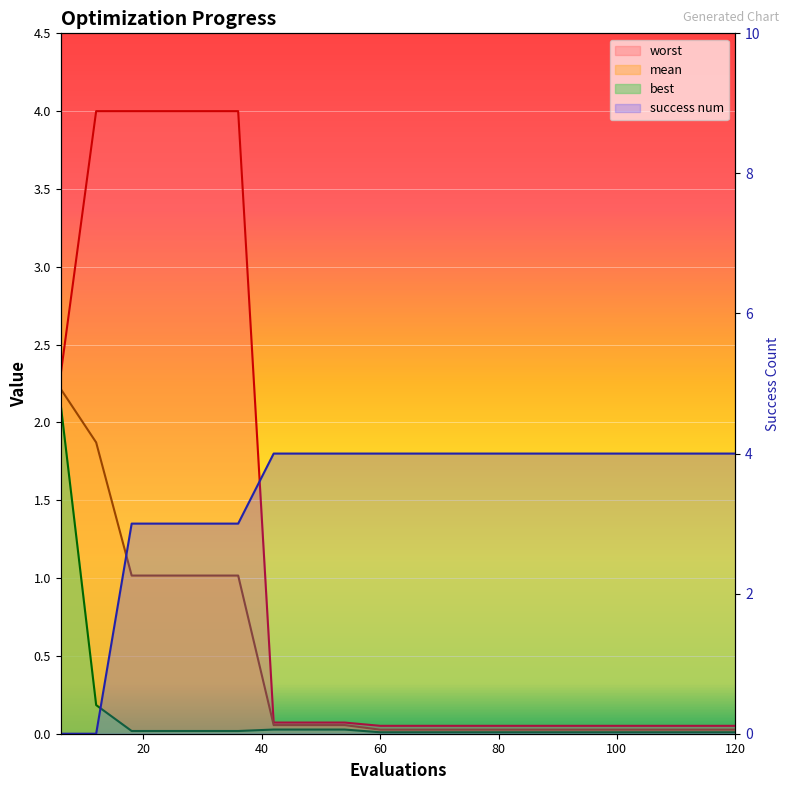

Reading right to left, extract all data points from this chart.

mean: 120=0.0	114=0.0	108=0.0	102=0.0	96=0.0	90=0.0	84=0.0	78=0.0	72=0.0	66=0.0	60=0.0	54=0.1	48=0.1	42=0.1	36=1.0	30=1.0	24=1.0	18=1.0	12=1.9	6=2.2
best: 120=0.0	114=0.0	108=0.0	102=0.0	96=0.0	90=0.0	84=0.0	78=0.0	72=0.0	66=0.0	60=0.0	54=0.0	48=0.0	42=0.0	36=0.0	30=0.0	24=0.0	18=0.0	12=0.2	6=2.1
worst: 120=0.1	114=0.1	108=0.1	102=0.1	96=0.1	90=0.1	84=0.1	78=0.1	72=0.1	66=0.1	60=0.1	54=0.1	48=0.1	42=0.1	36=4.0	30=4.0	24=4.0	18=4.0	12=4.0	6=2.3
success num: 120=4.0	114=4.0	108=4.0	102=4.0	96=4.0	90=4.0	84=4.0	78=4.0	72=4.0	66=4.0	60=4.0	54=4.0	48=4.0	42=4.0	36=3.0	30=3.0	24=3.0	18=3.0	12=0.0	6=0.0